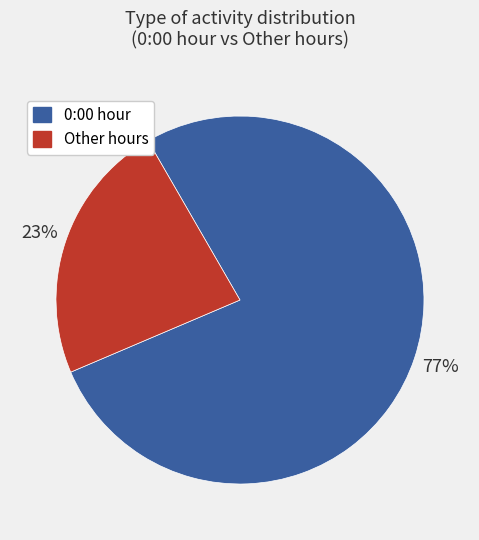

Is there a majority slice in this chart?

Yes